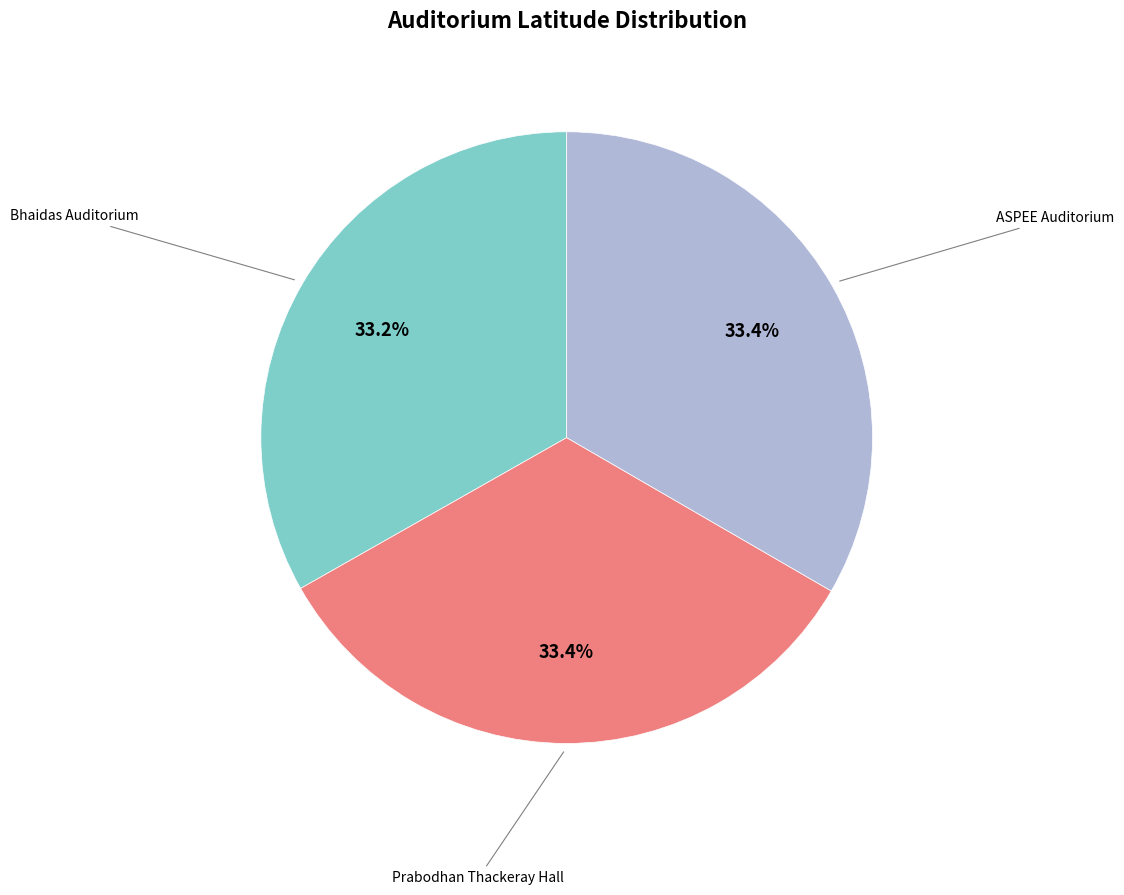

Is there a majority slice in this chart?

No